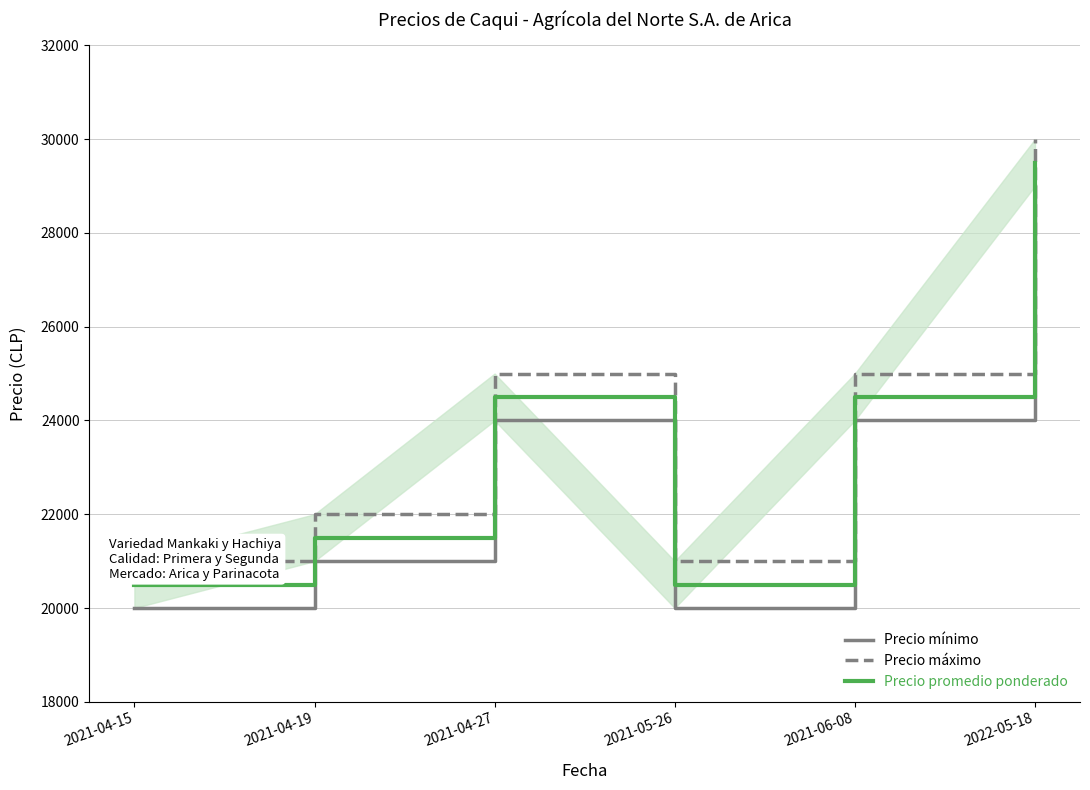

What is the sum of all Precio mínimo values?

138000